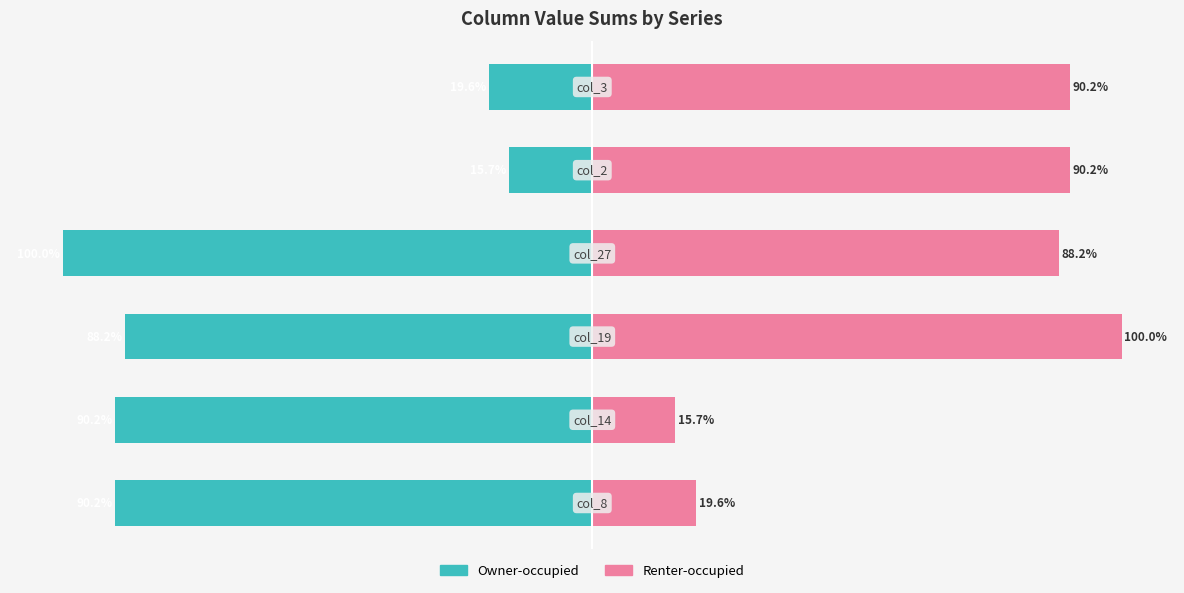

Which series changed the most between −100 and 0?

Renter-occupied